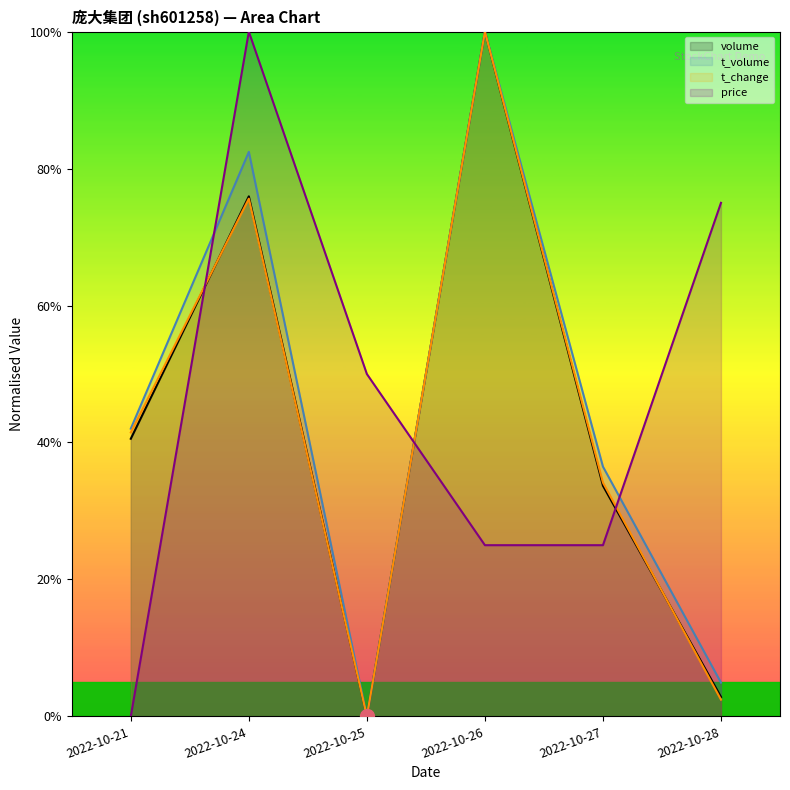

Rank the series at 2022-10-27 from highest to lowest value.

t_volume, t_change, volume, price